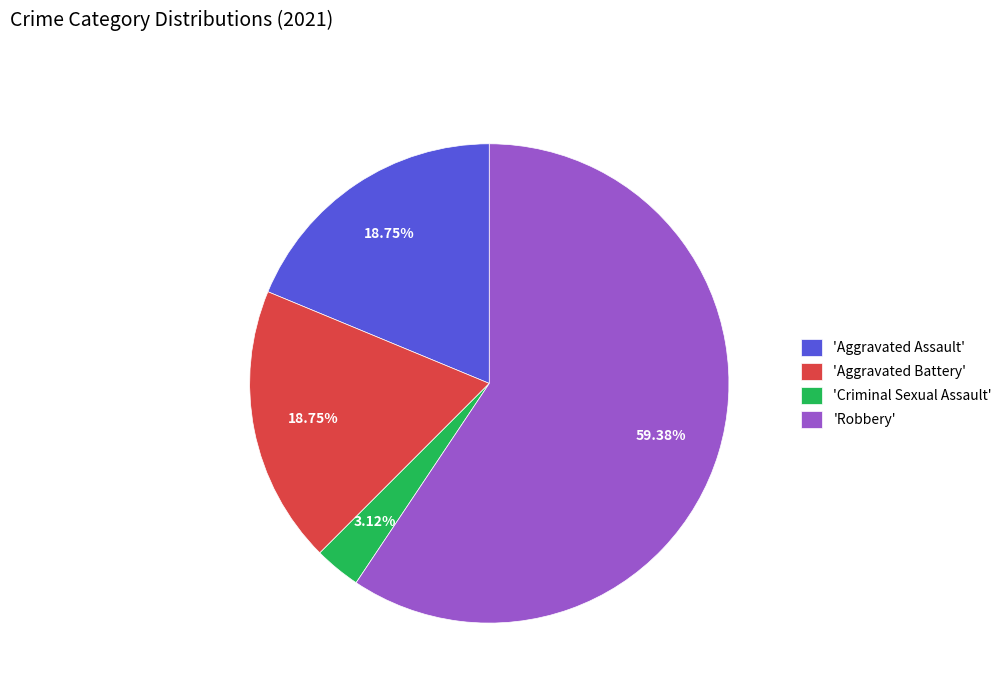

Does any single category account for the majority?

Yes